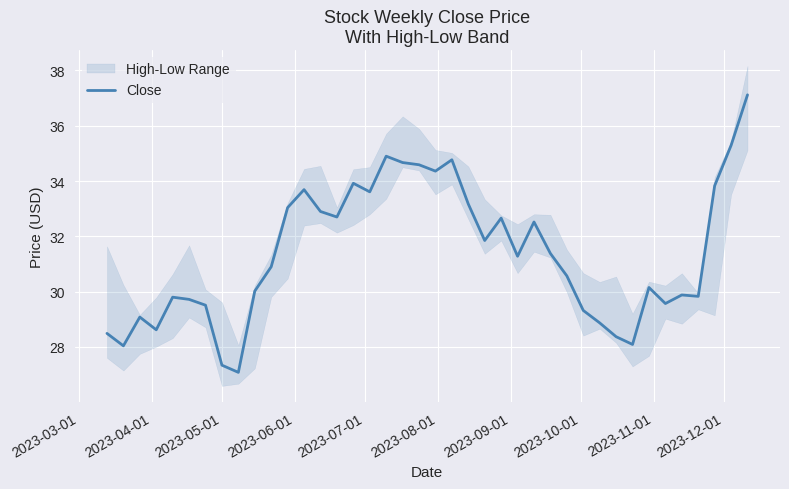

Is it true that the value at 21 is 59.0?

False